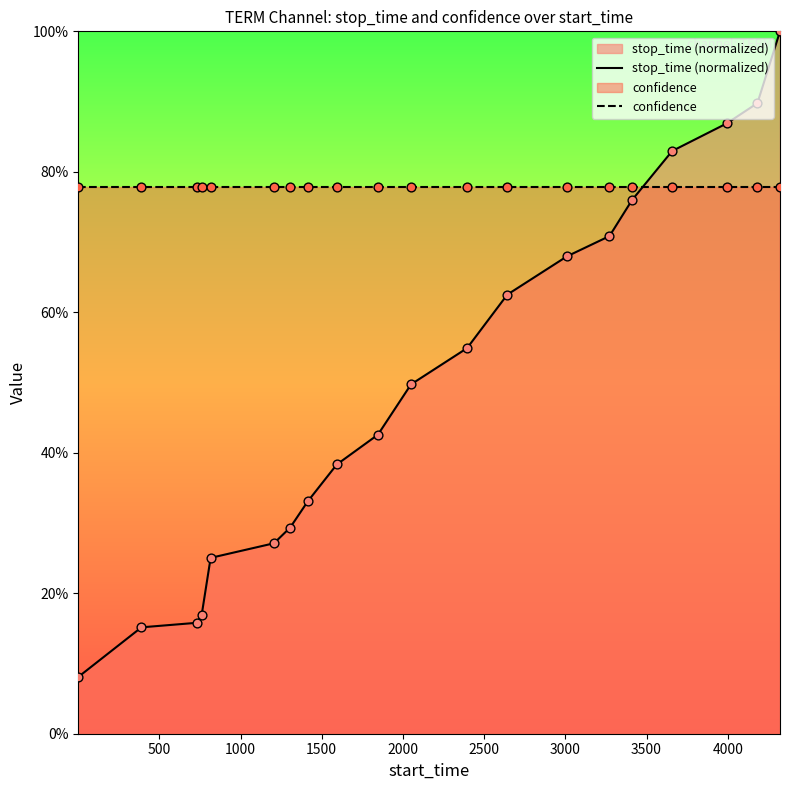

Which series contains the highest Y value?

stop_time (normalized)